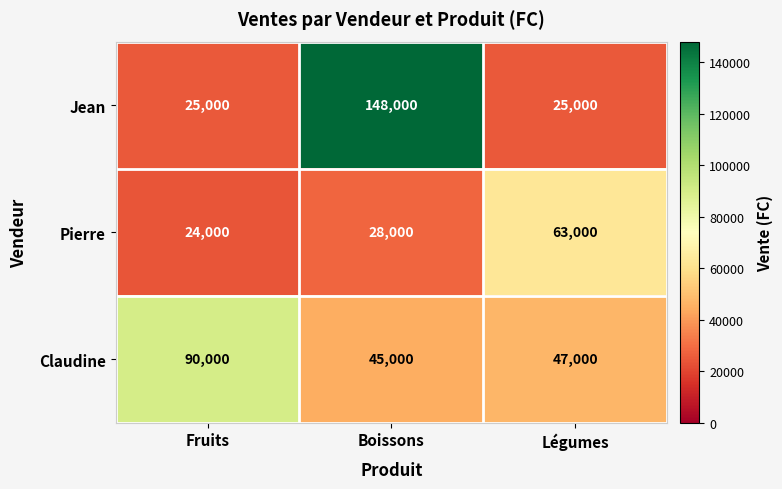

Which series has the widest spread of values?

Jean